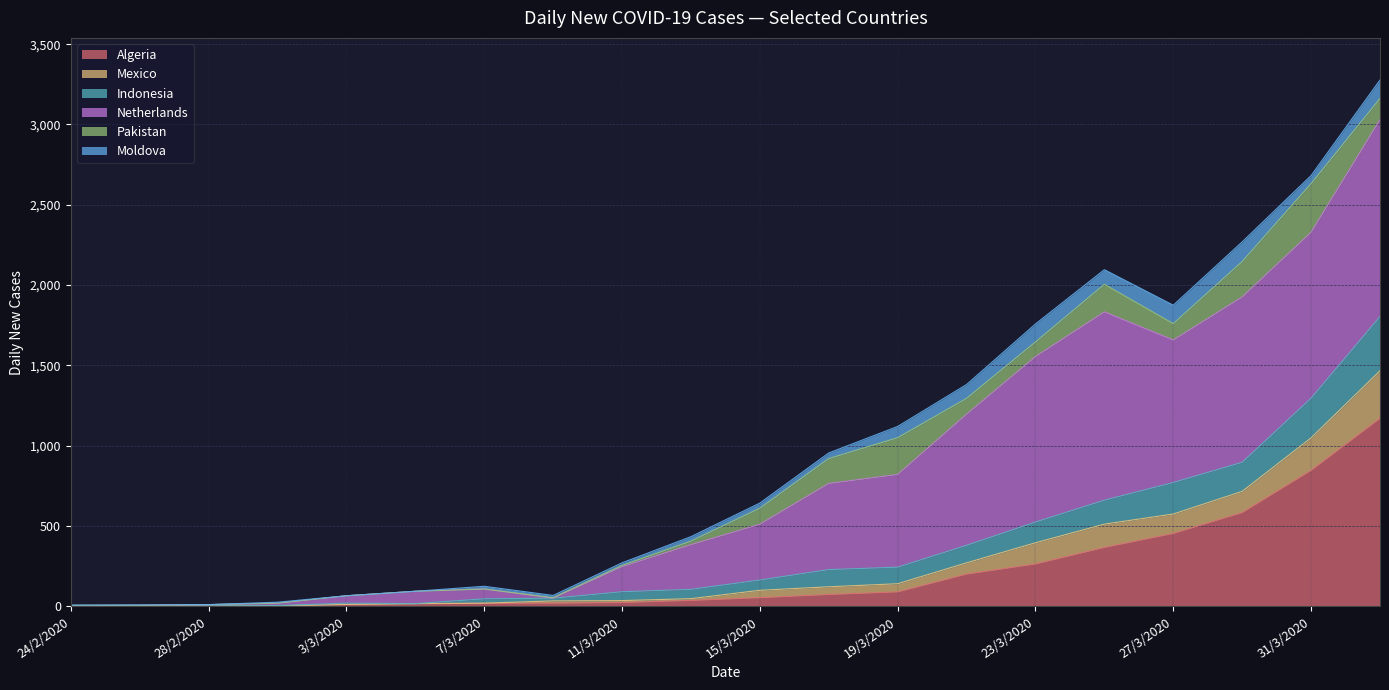

Does the chart have visible grid lines?

Yes